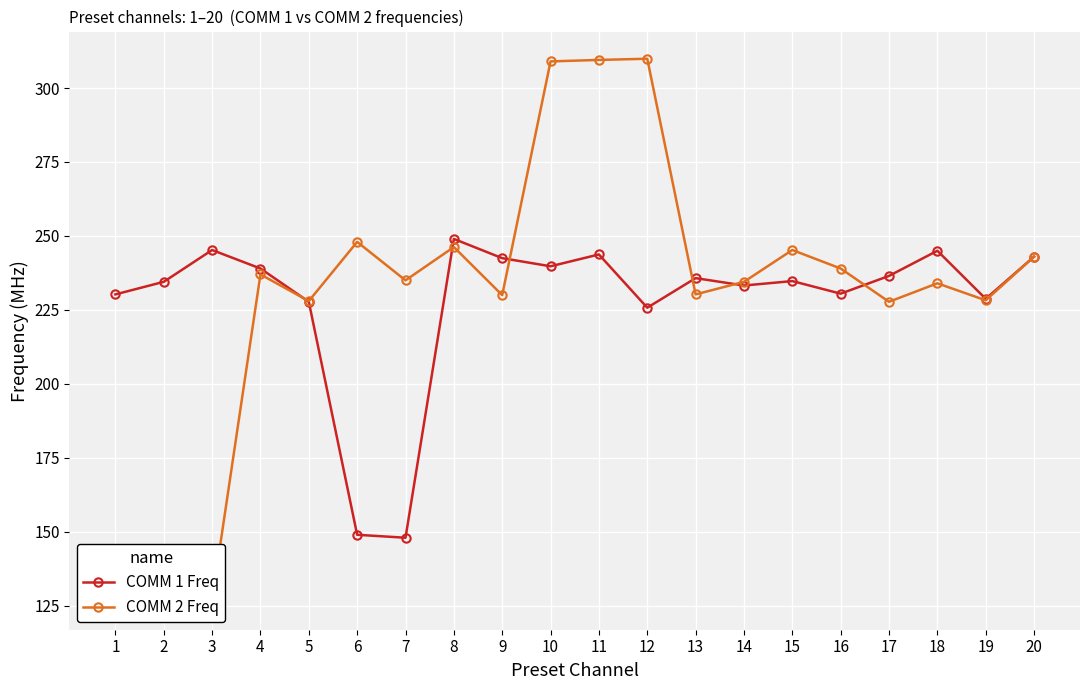

Rank the categories by COMM 2 Freq value from lowest to highest.

1, 2, 3, 17, 5, 19, 9, 13, 18, 14, 7, 4, 16, 20, 15, 8, 6, 10, 11, 12